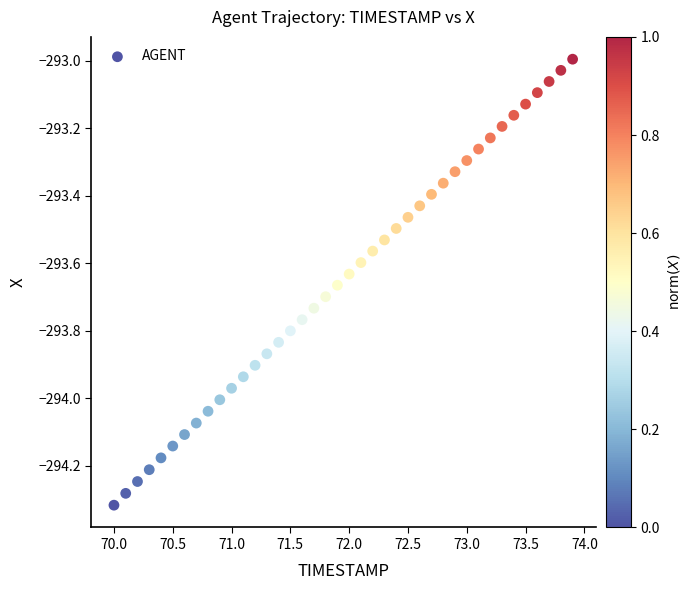

What is the range of X values (max minus min)?

3.9